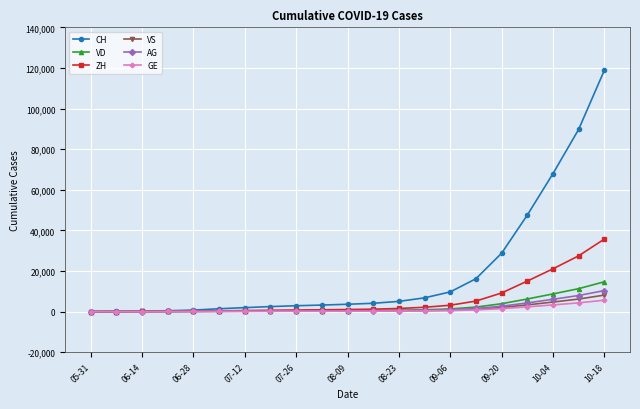

Which series has the largest range (max minus min)?

CH